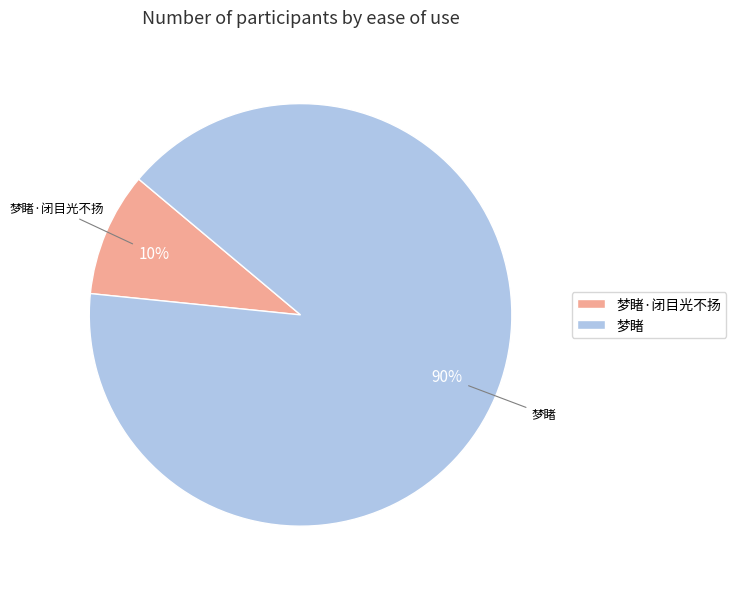

Is it true that 梦睹·闭目光不扬 is 10% of the pie?

True